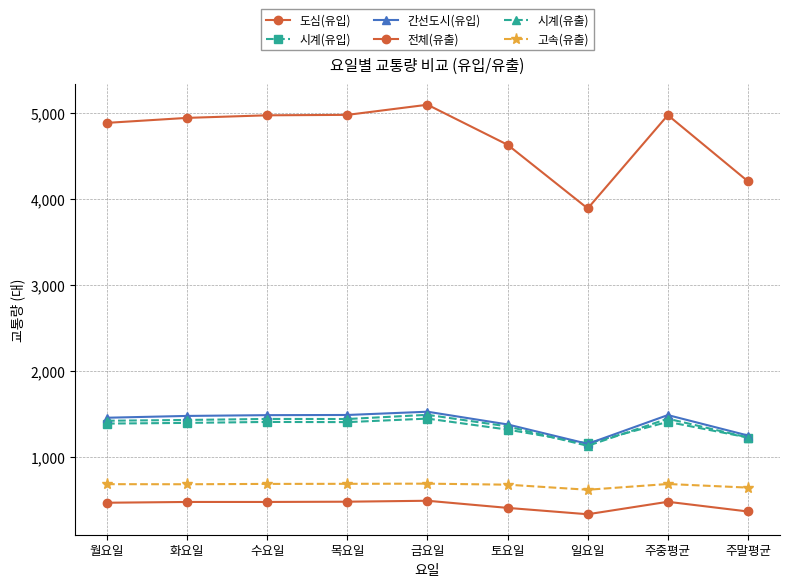

Between 월요일 and 수요일, which is larger?

수요일